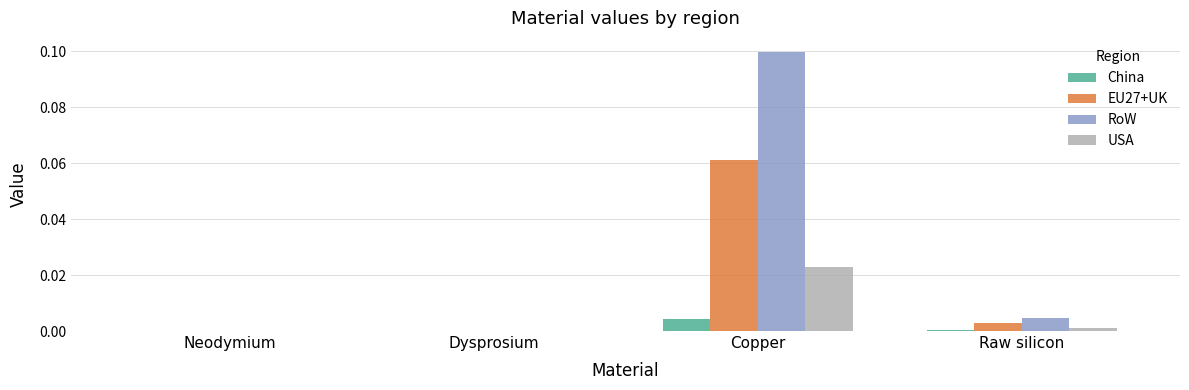

Count the number of categories in the chart.

4